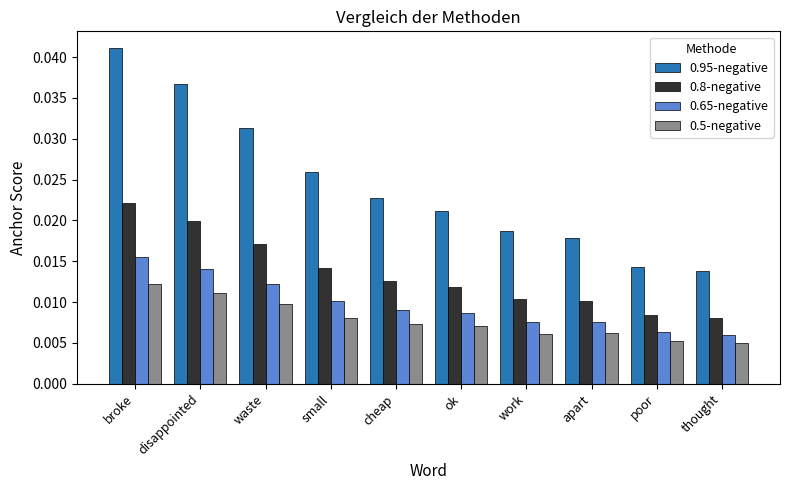

Which category has the highest value in the 0.95-negative series?

broke